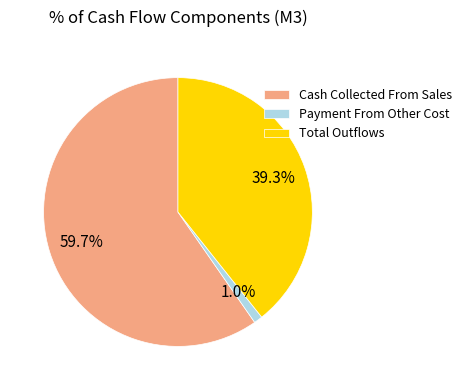

Which slice represents more than half of the pie?

Cash Collected From Sales